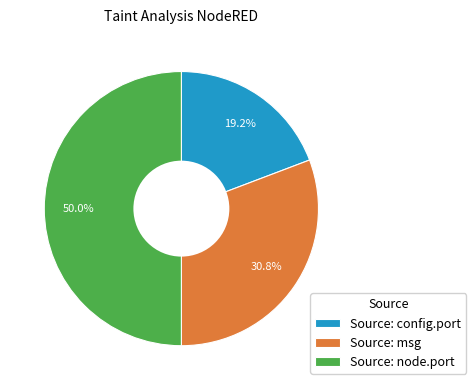

Which has a higher value, Source: config.port or Source: node.port?

Source: node.port